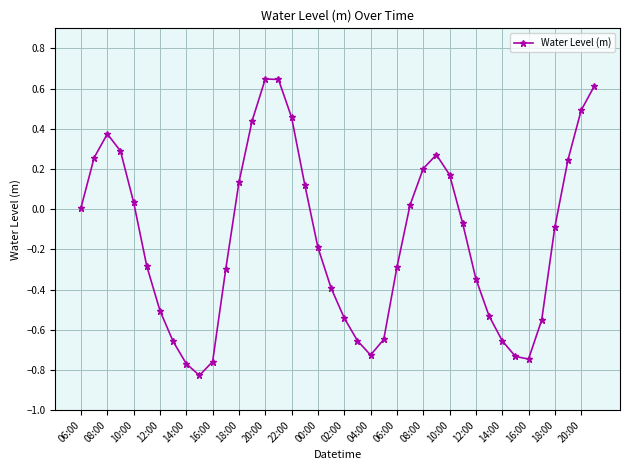

What is the difference between the maximum and minimum values?

1.5